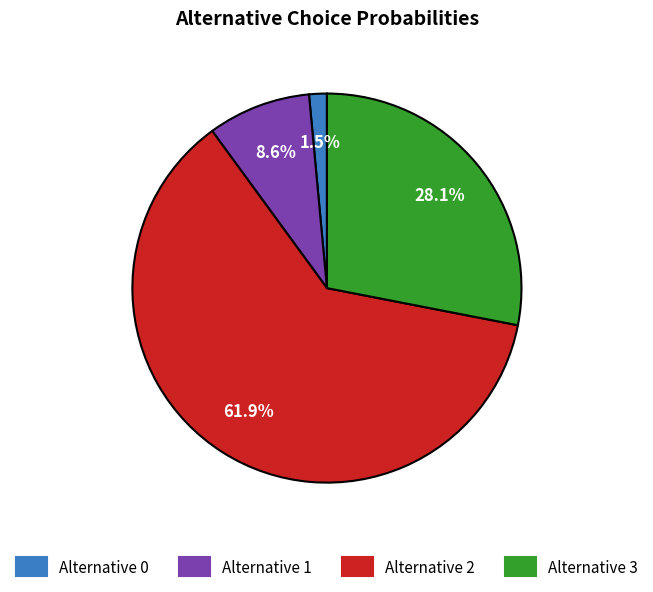

How many slices are in this pie chart?

4